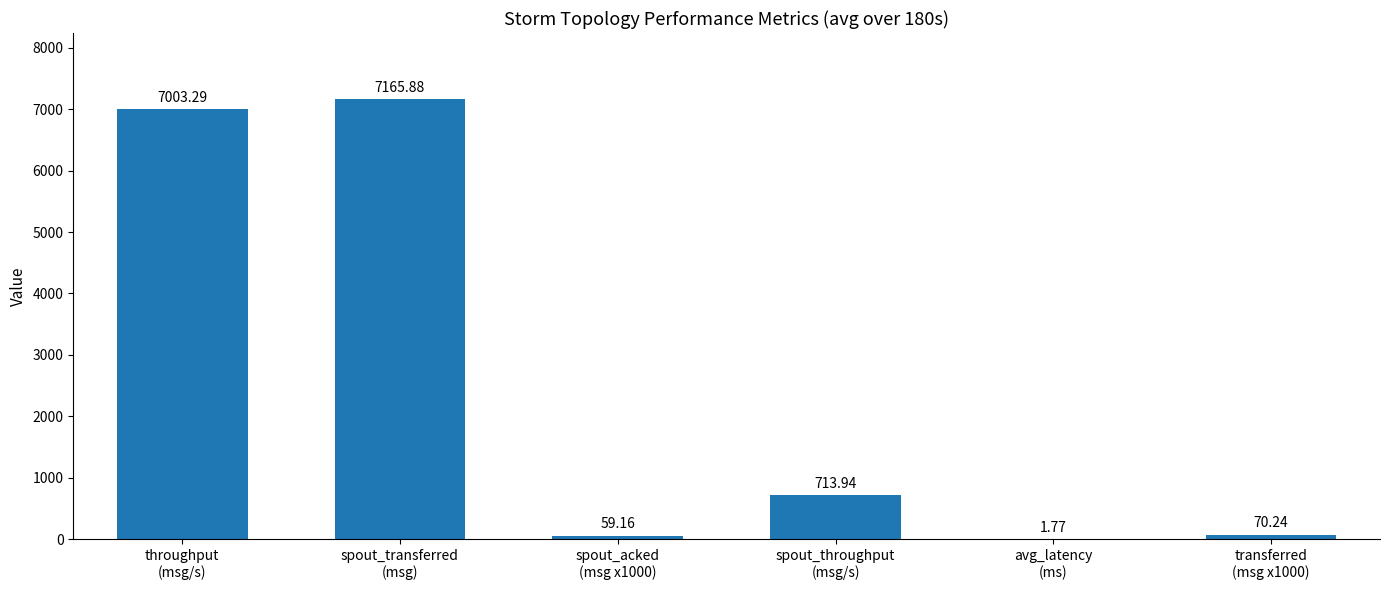

Which label corresponds to the largest value in the chart?

spout_transferred
(msg)